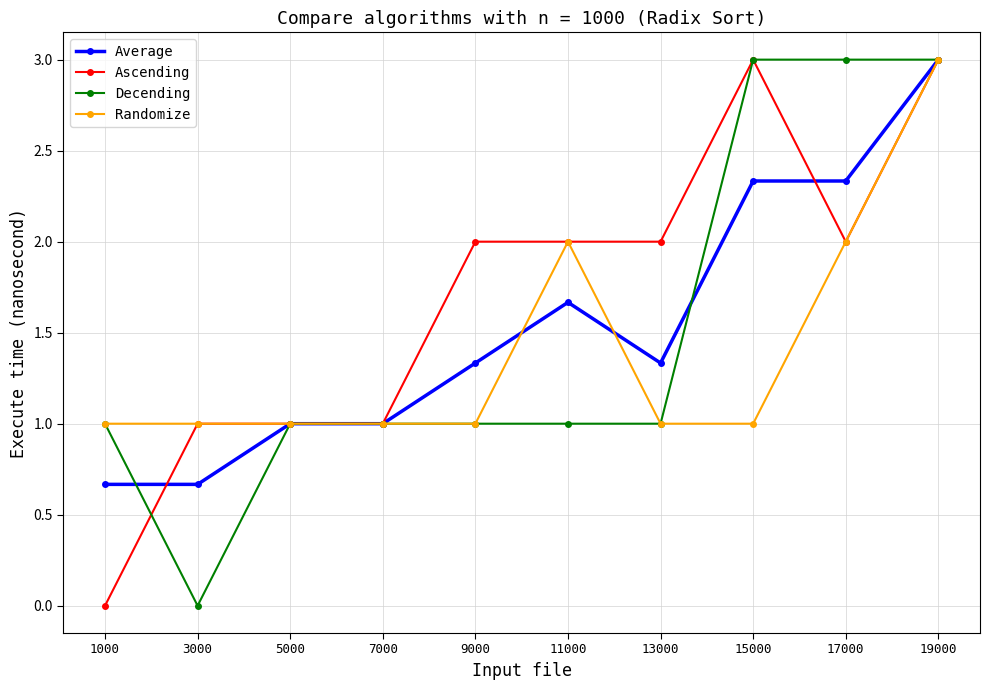

What is the spread (max minus min) of values at 3000?

1.0